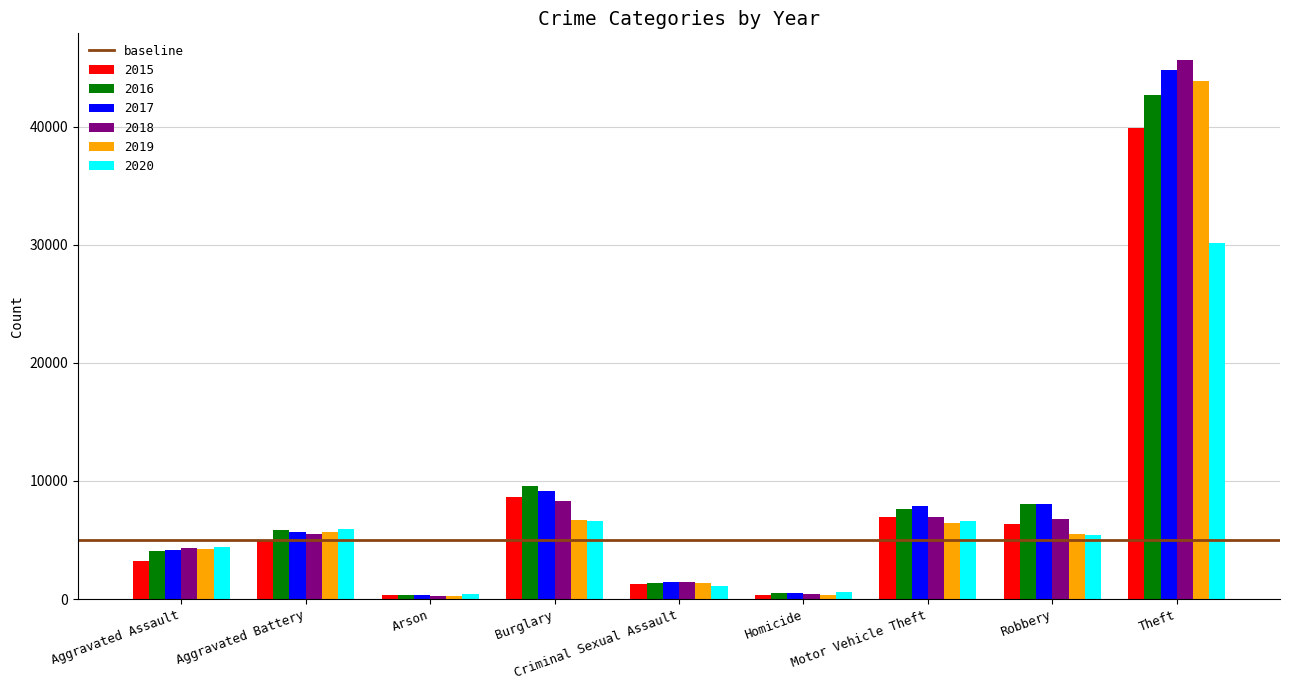

What is the highest value of the 2018 series?

45609